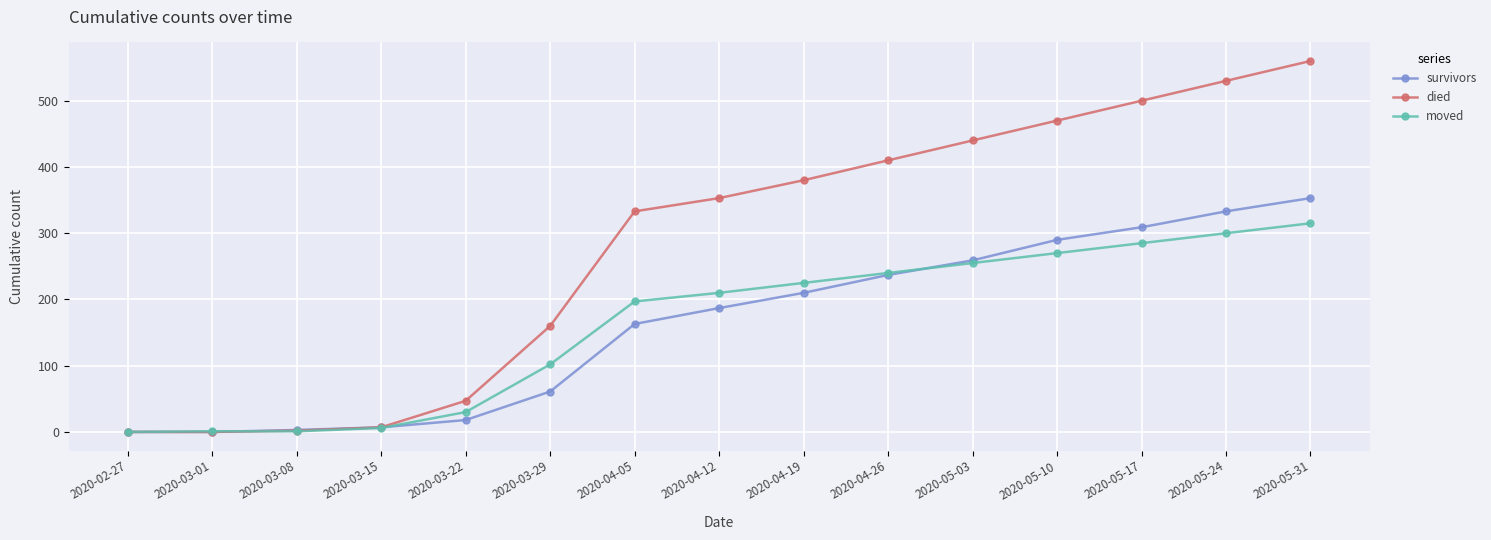

What is the difference between the highest and lowest values at 2020-04-19?

170